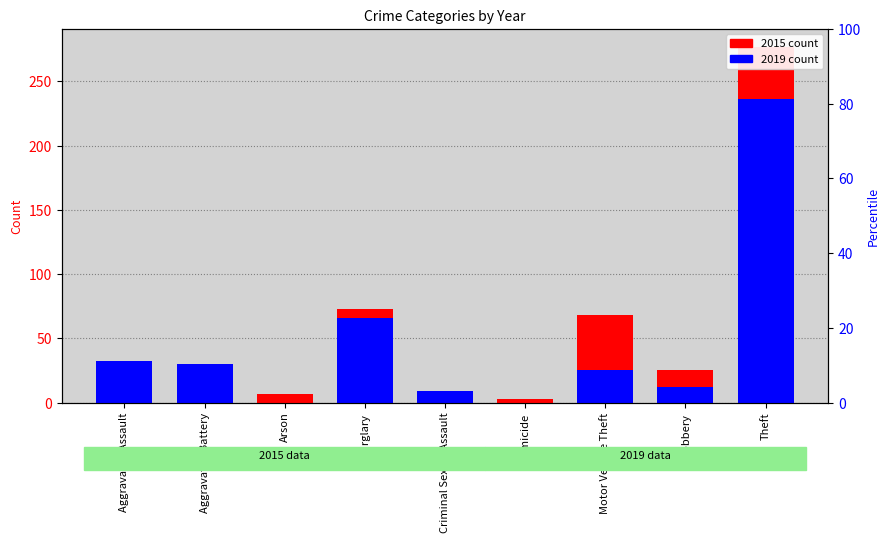

What is the sum of the 2015 values at Theft and Criminal Sexual Assault?

284